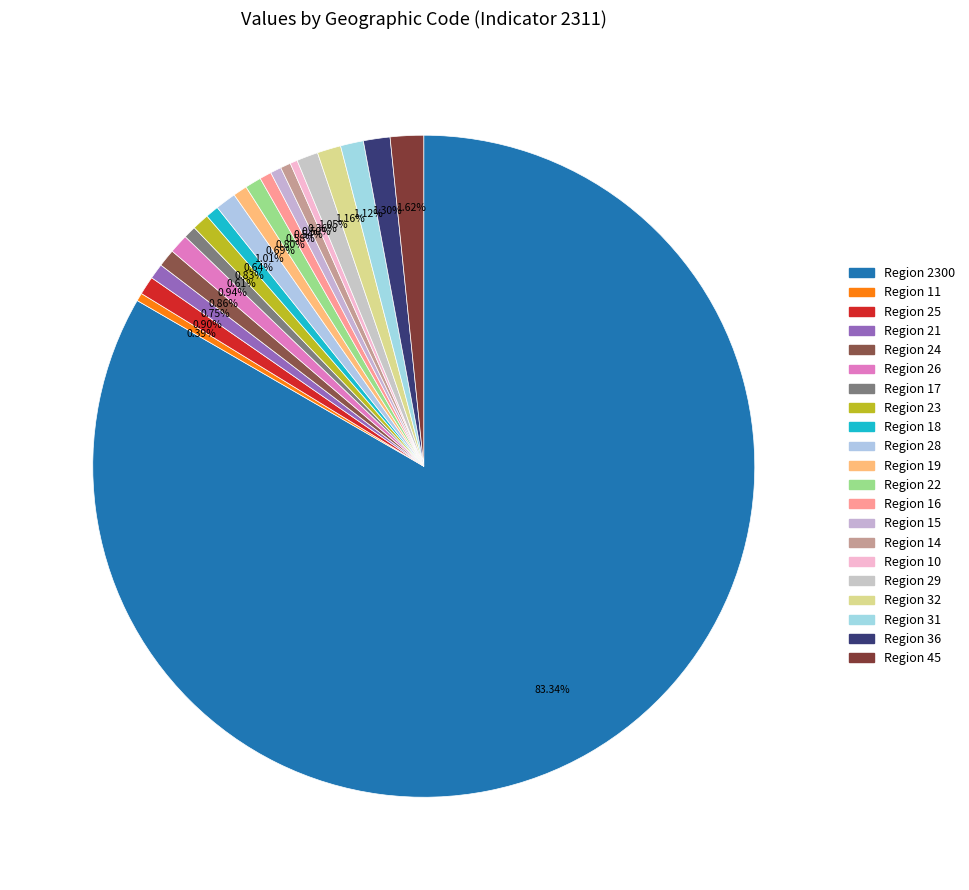

Count the number of slices in the pie.

21